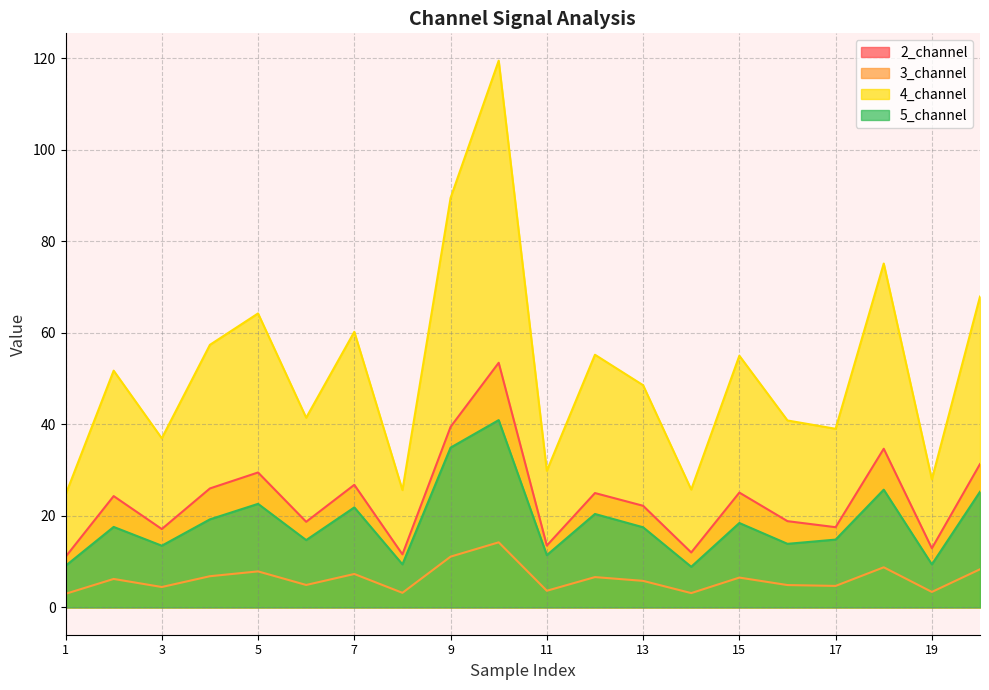

What is the average value of the 2_channel series?

23.6